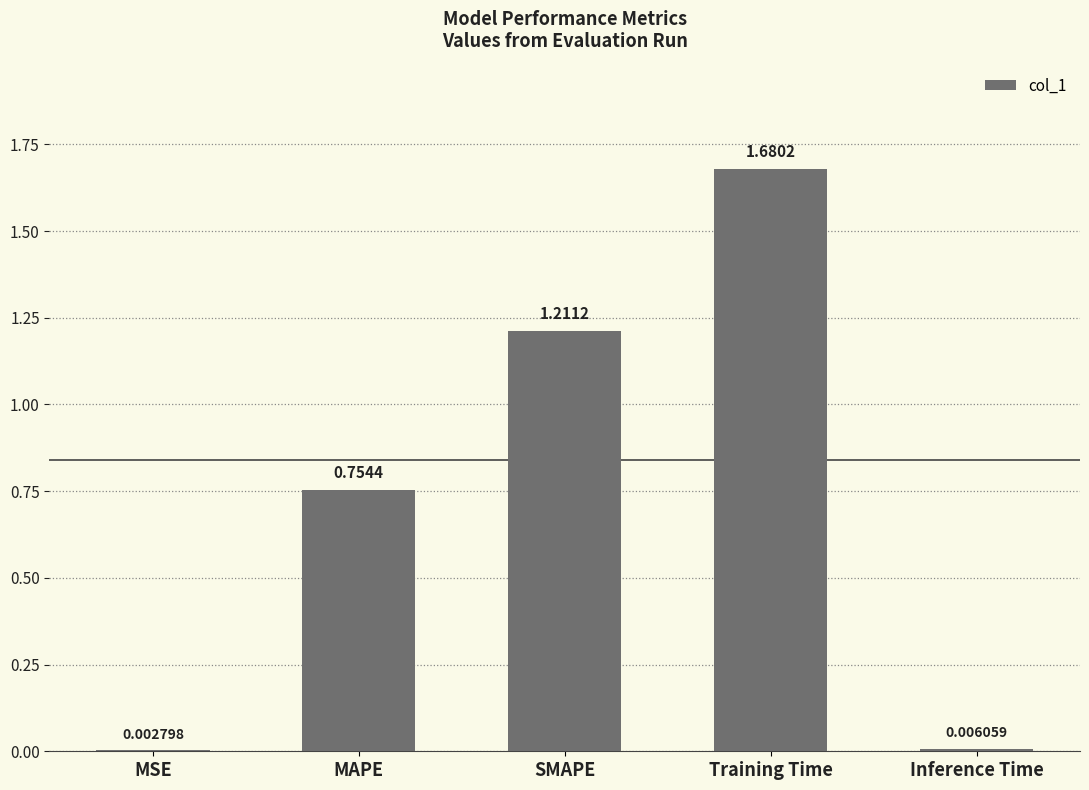

What is the change in value from MSE to Training Time?

+1.7